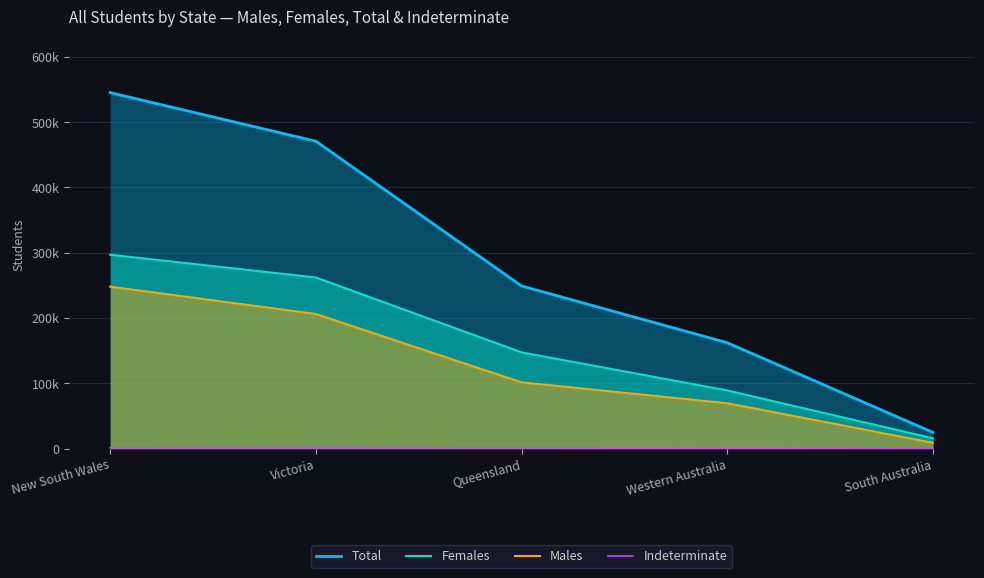

How many data points does each series have?

5